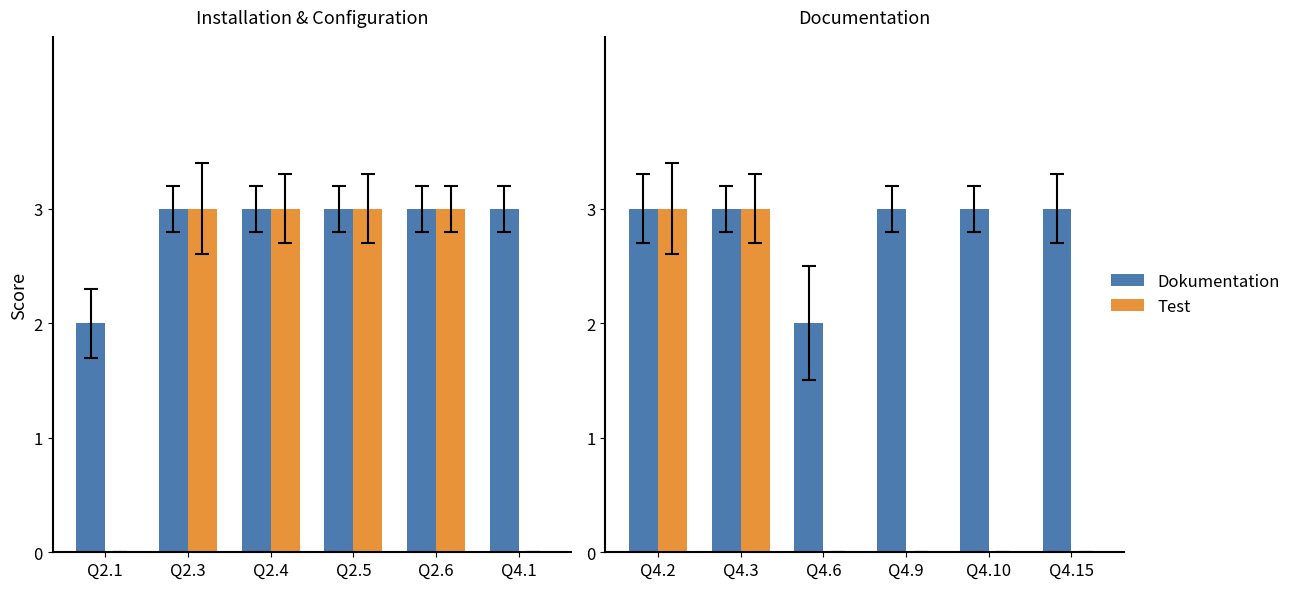

How many groups of bars are there?

6